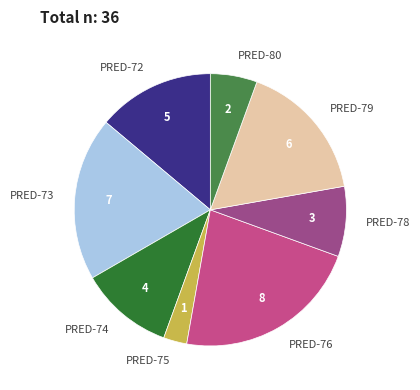

Approximately how many times larger is the value at PRED-73 compared to PRED-75?

7.0